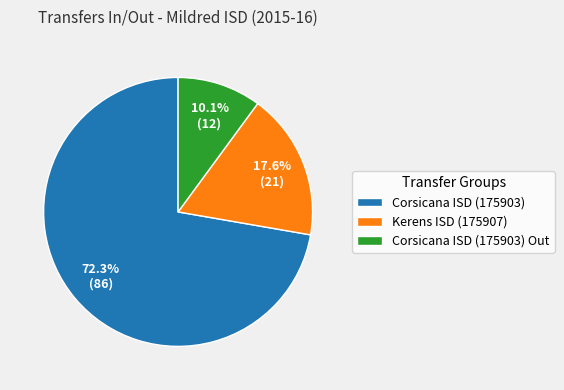

Count the number of slices in the pie.

3